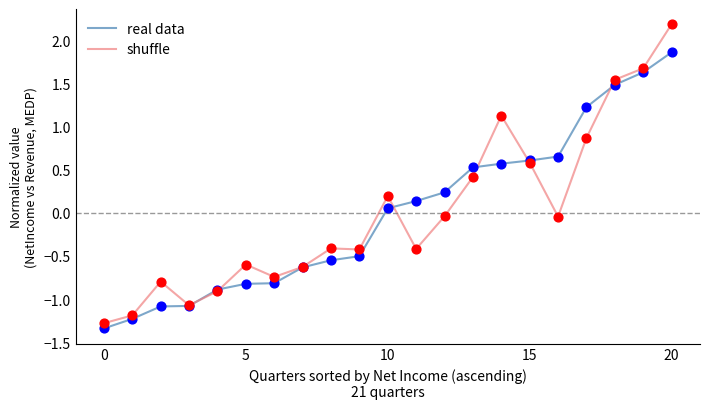

Which series has the widest spread of values?

shuffle